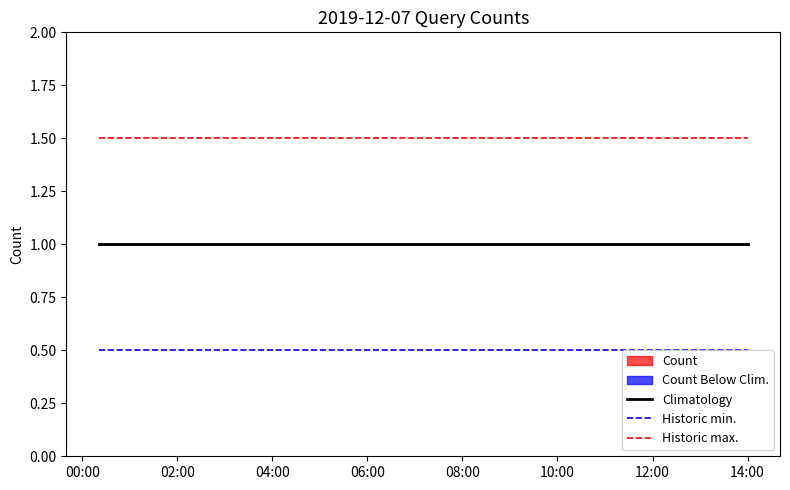

What is the highest value of the Climatology series?

1.0